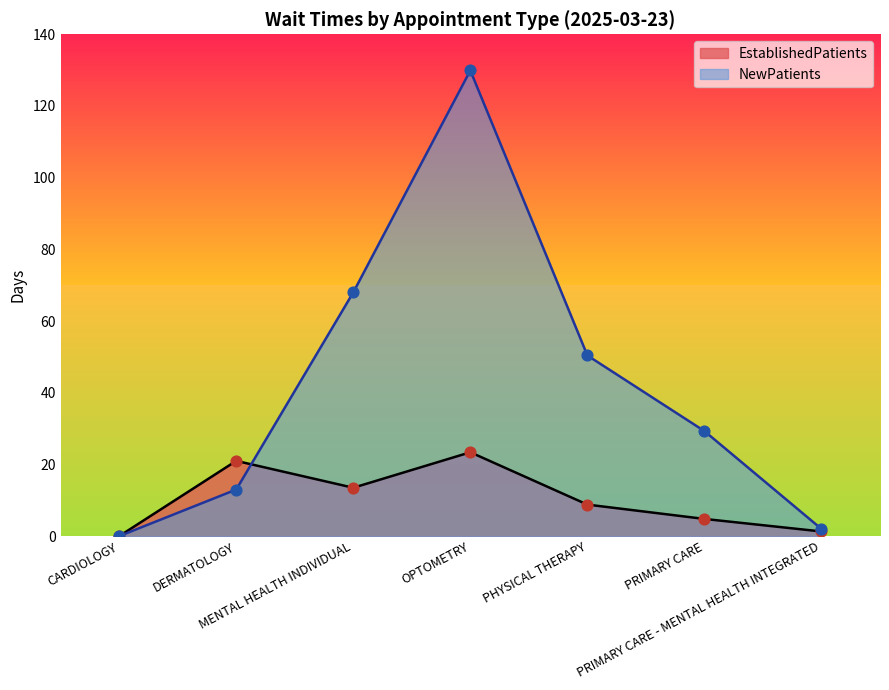

Which series has the widest spread of Y values?

NewPatients